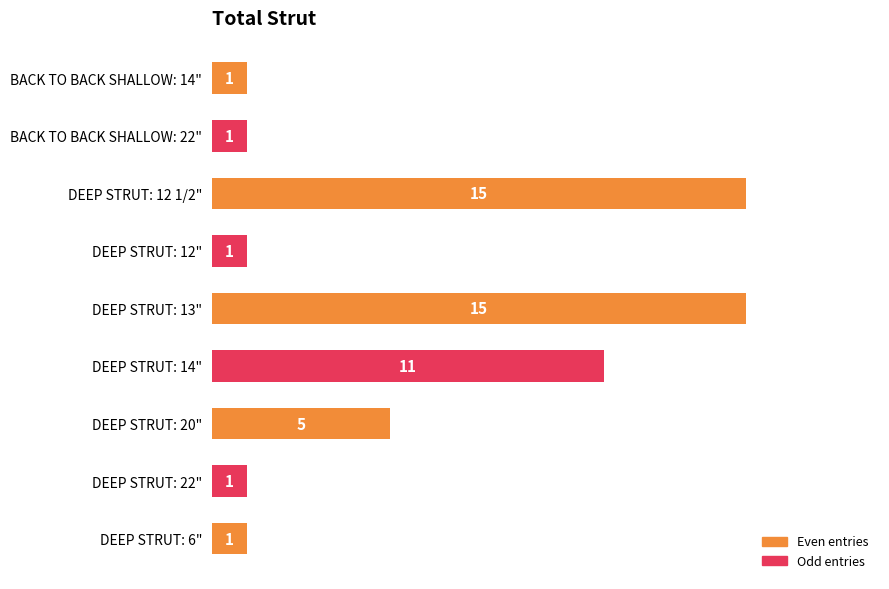

What is the average value?

6